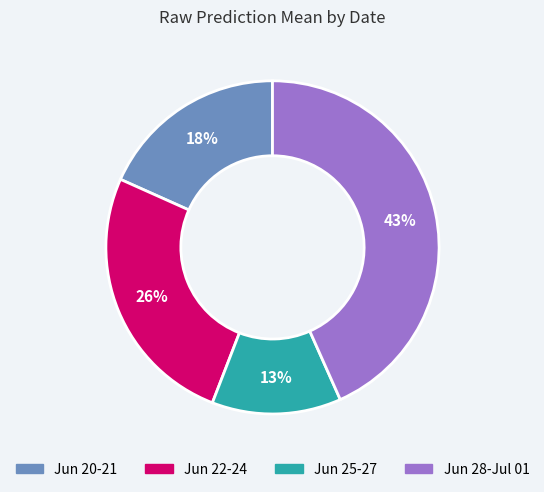

How many slices are in this pie chart?

4